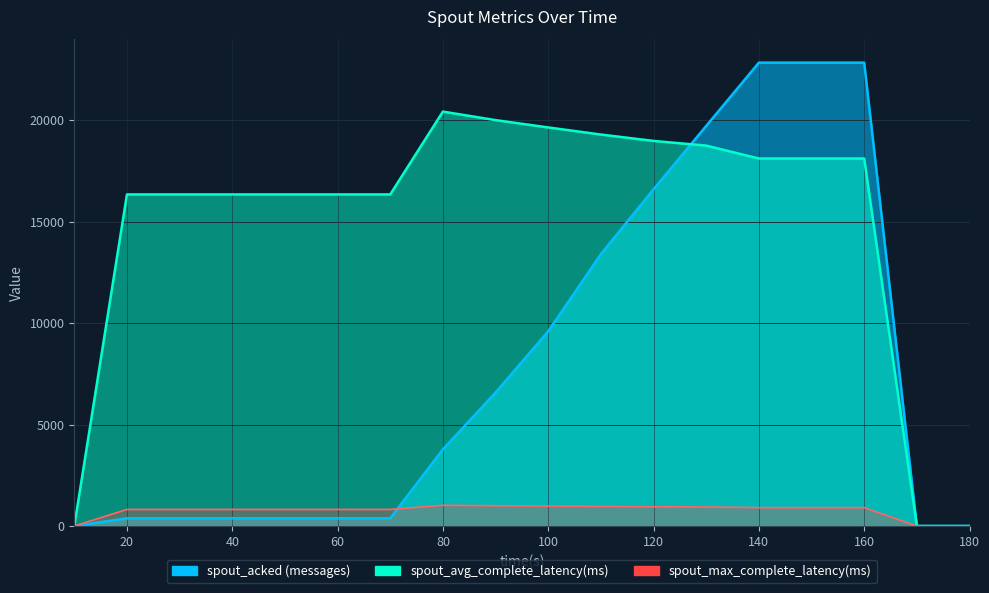

What are all the series names shown in the legend?

spout_acked (messages), spout_avg_complete_latency(ms), spout_max_complete_latency(ms)